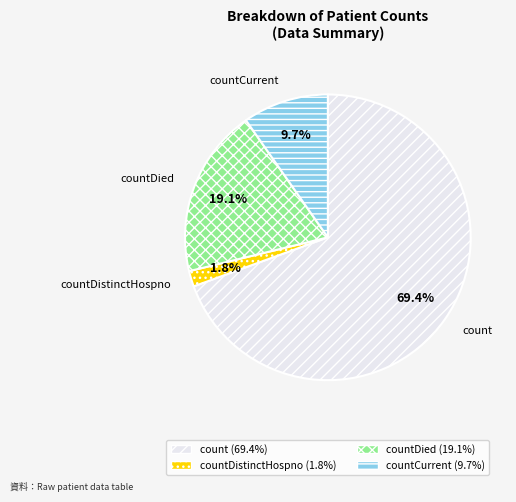

To the nearest percent, what is the combined percentage of count and countDistinctHospno?

71%